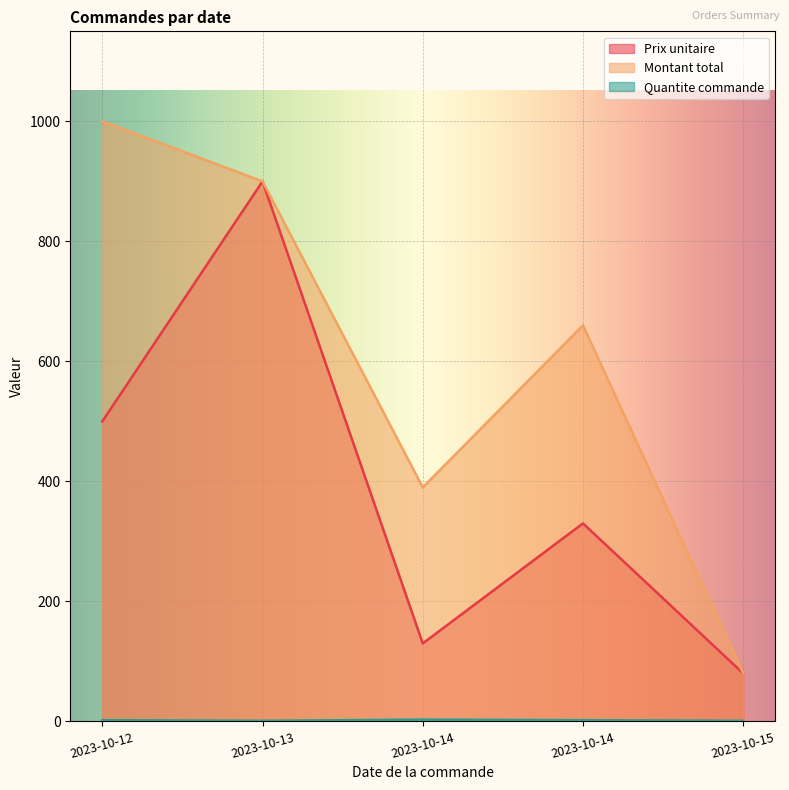

Which has a higher value, 2023-10-14 or 2023-10-14?

2023-10-14